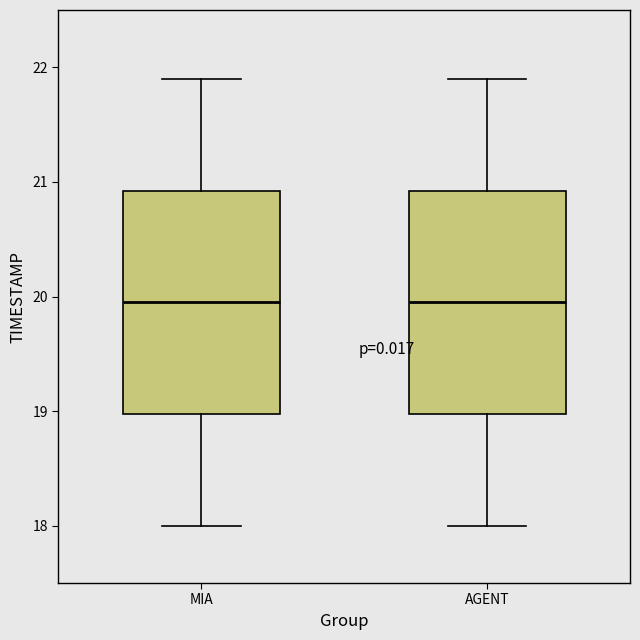

Reading left to right, read every box against the y-axis: the position of its median line, the range the box covers, and the ends of its whiskers. The values are not printed on the chart, so give them approximately, as read against the axis.

MIA: median 20.0, box 19.0 to 20.9, whiskers 18.0 to 21.9
AGENT: median 20.0, box 19.0 to 20.9, whiskers 18.0 to 21.9